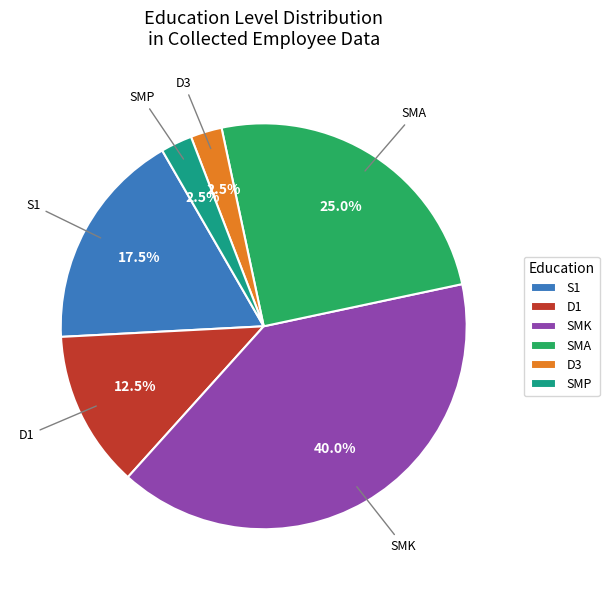

How many slices are in this pie chart?

6